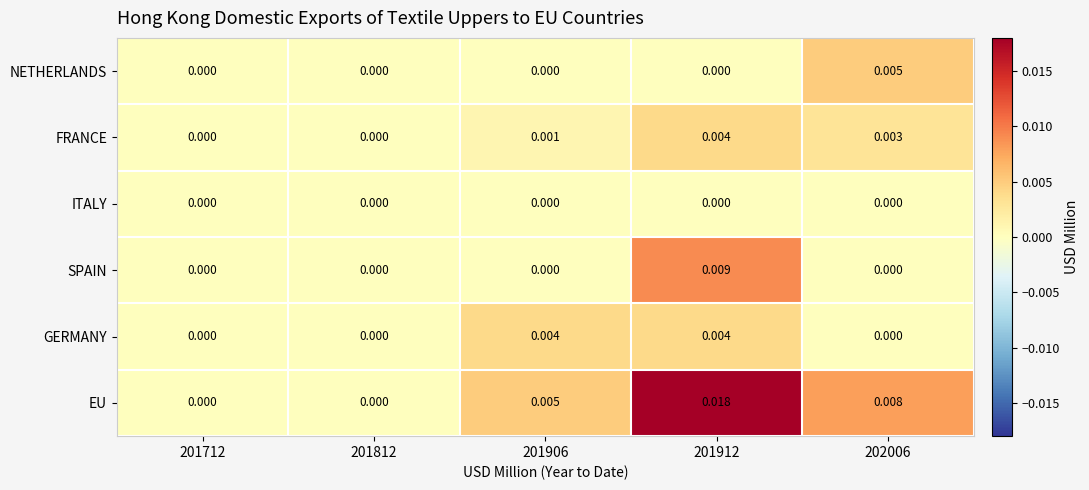

Which series has the widest spread of values?

EU